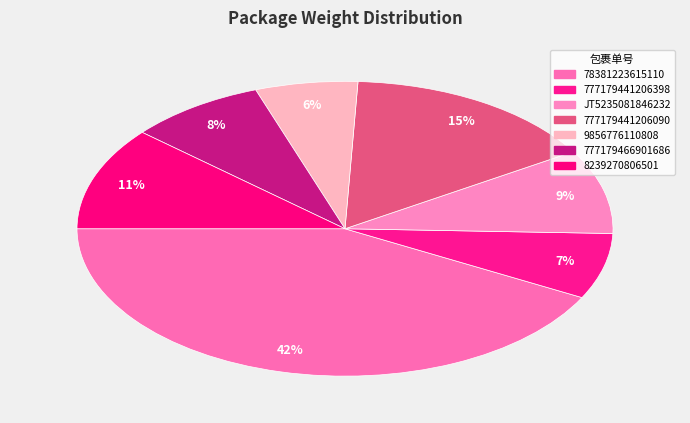

Which slice is the largest?

78381223615110